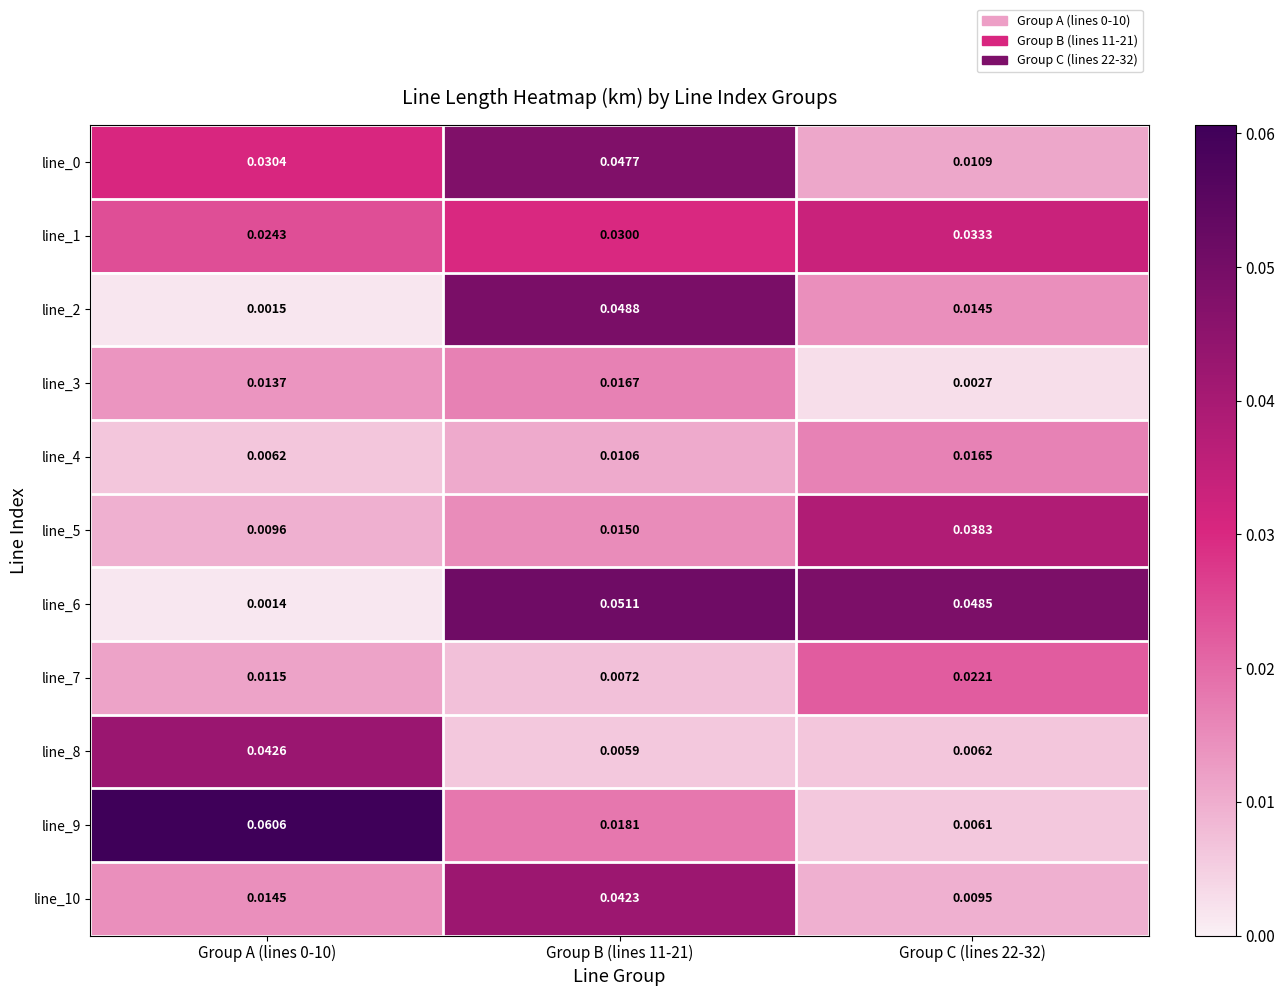

Is the value of line_10 at Group A (lines 0-10) greater than the value of line_8 at Group B (lines 11-21)?

Yes